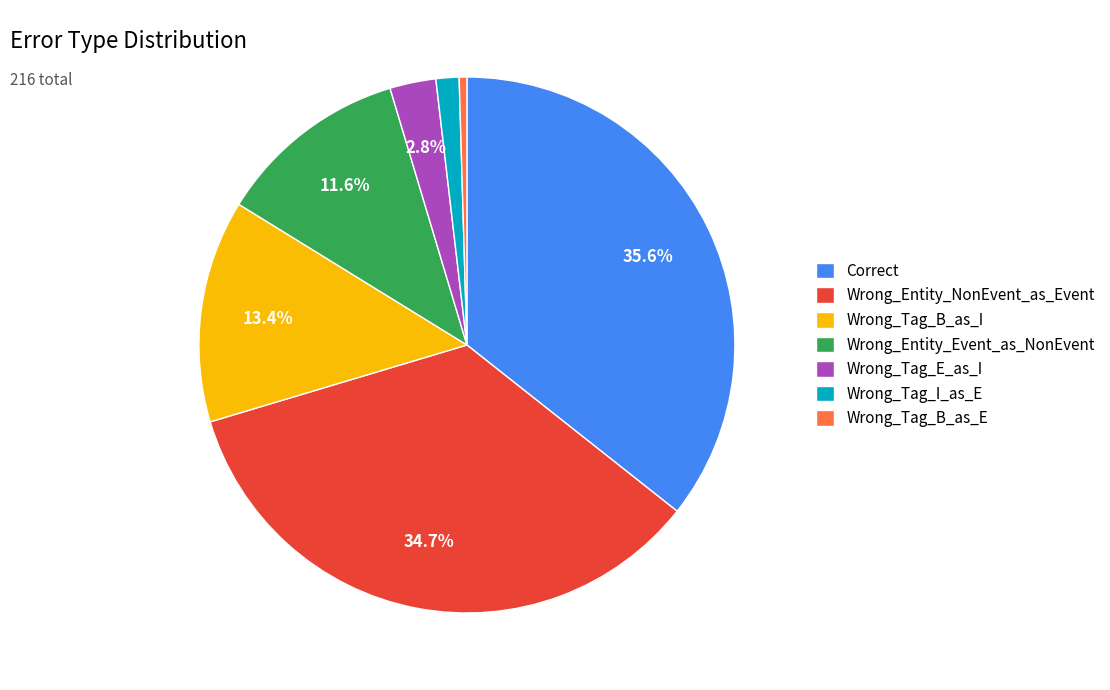

Which slice is the largest?

Correct